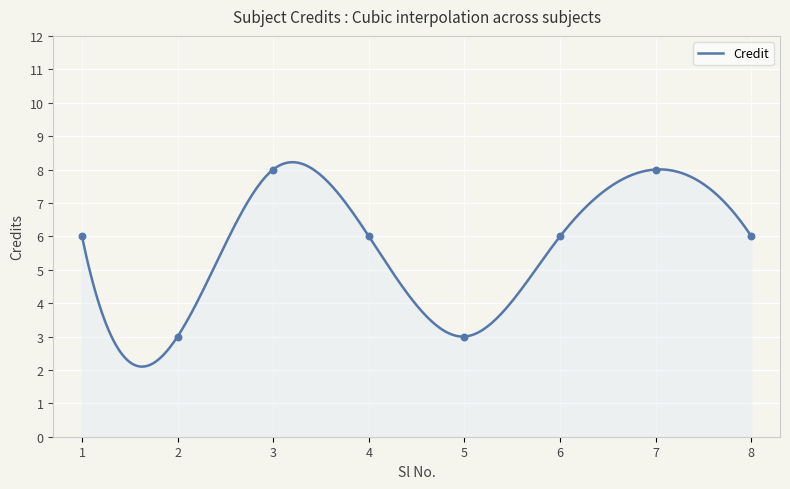

Between 5 and 2, which is larger?

5